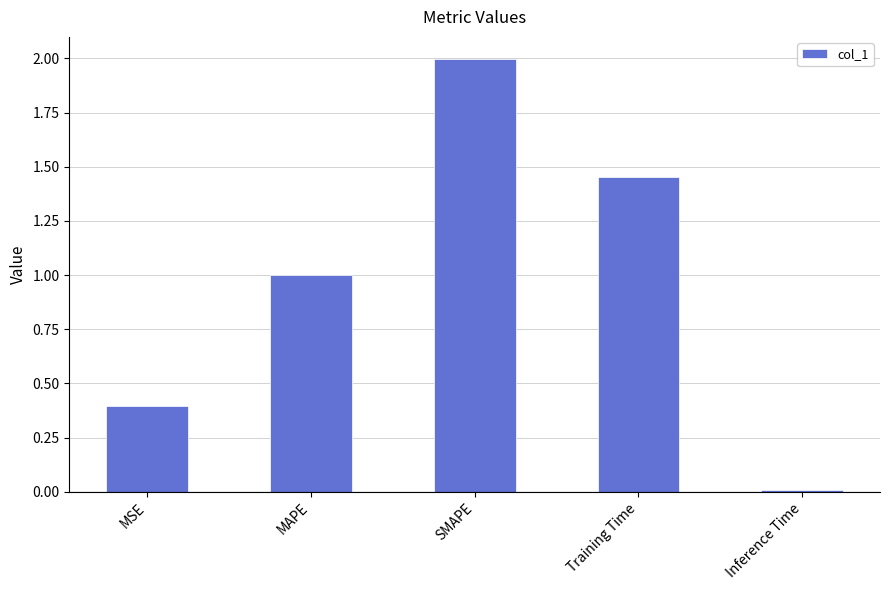

What is the sum of all values?

4.9